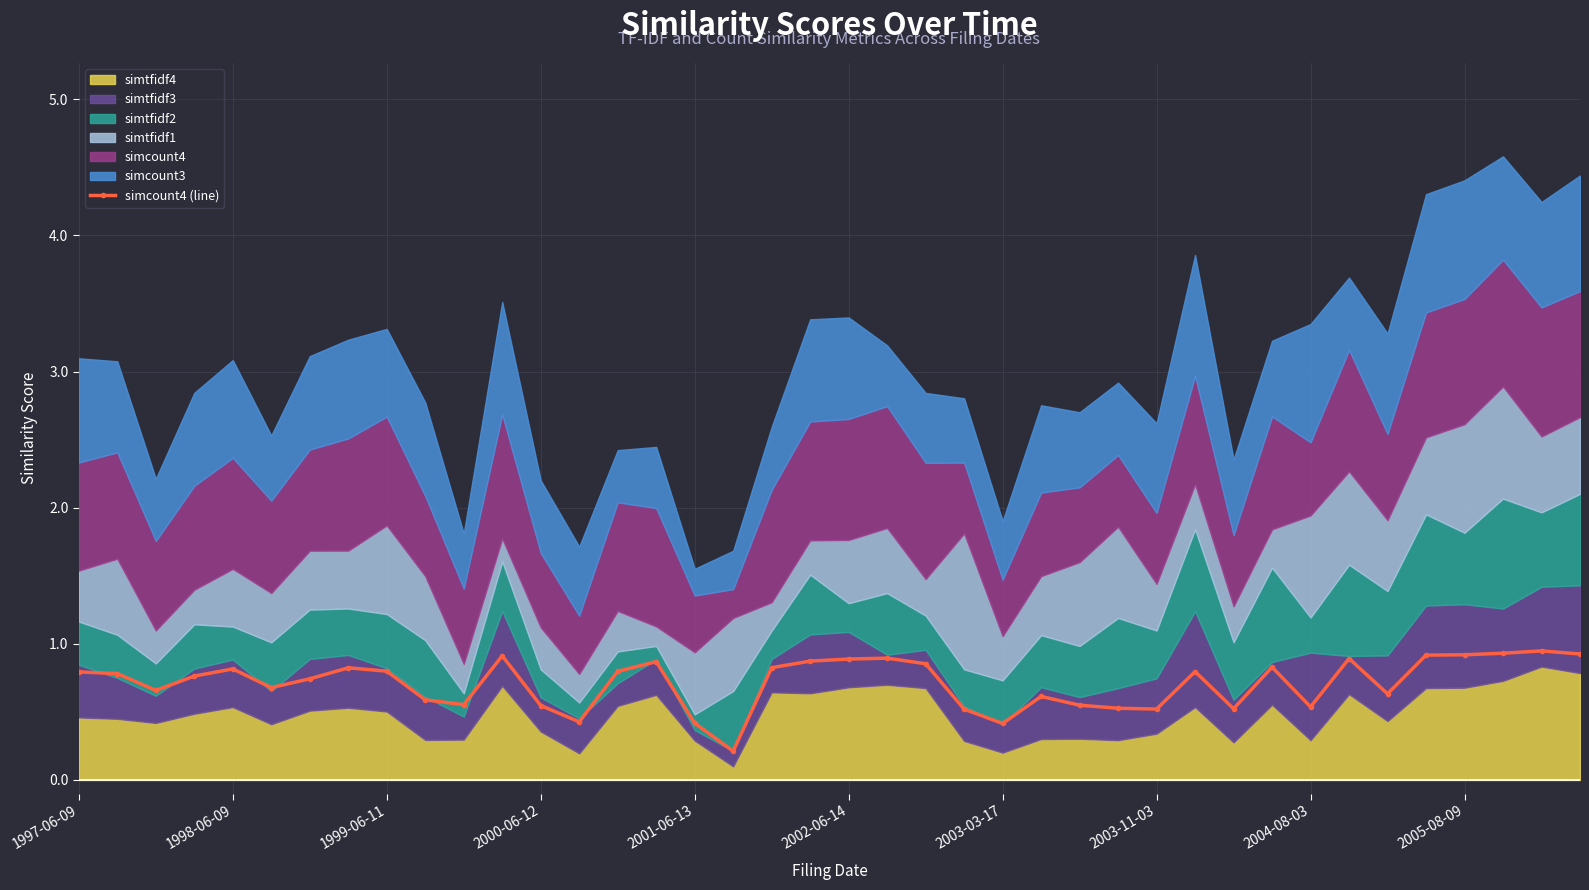

True or false: the data shows 1.4 at 22.

False